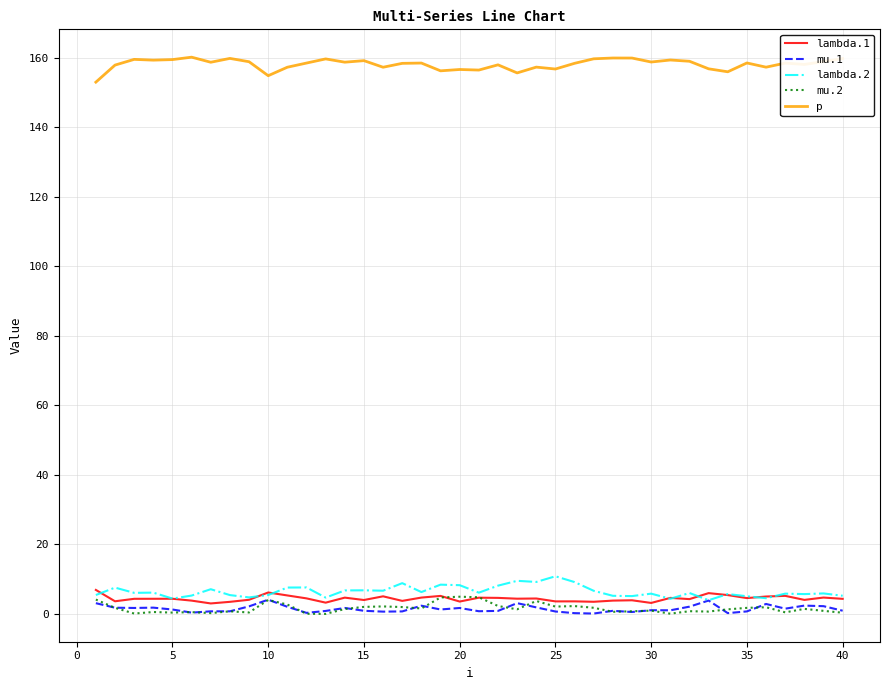

True or false: mu.1 and p intersect in this chart.

False